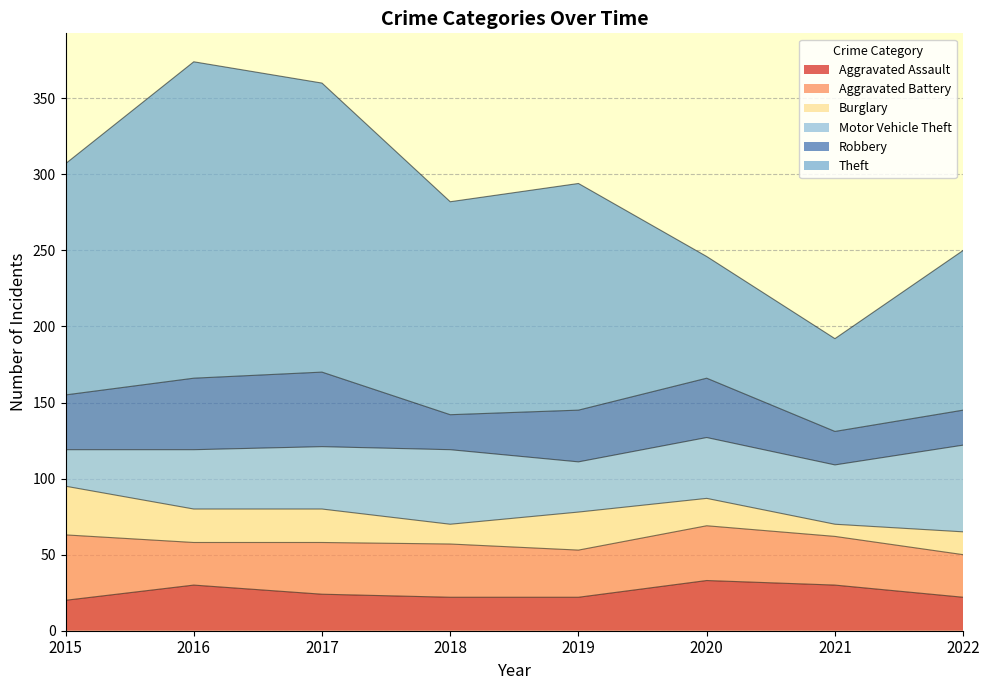

Where does the Motor Vehicle Theft series first go above 40?

2017